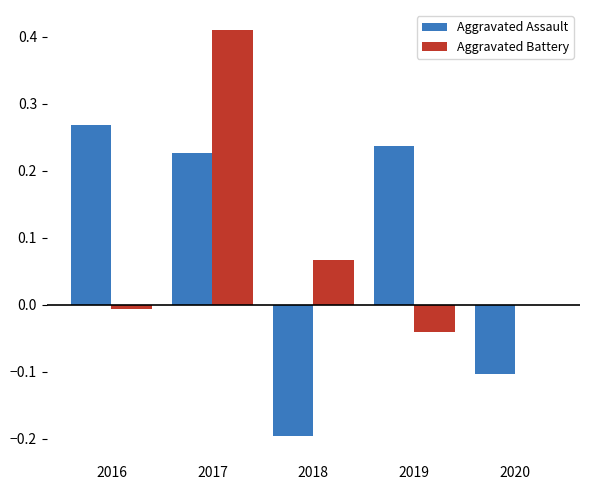

How many positive values does the Aggravated Assault series have?

3